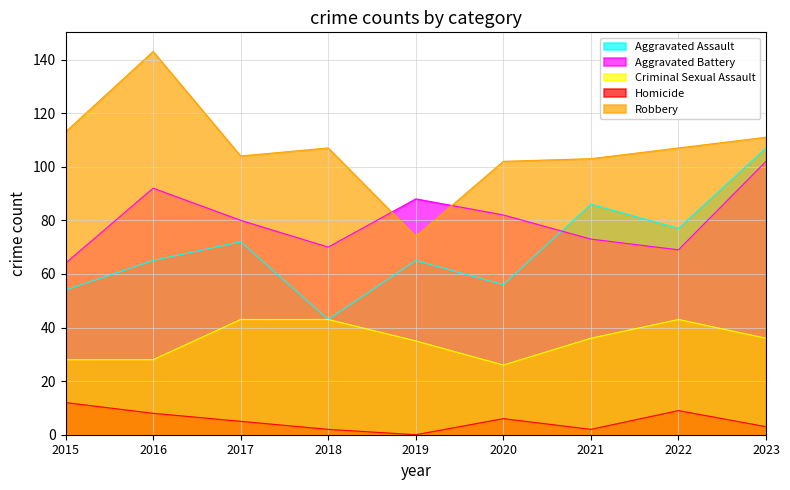

At which category is the sum across all series the highest?

2023